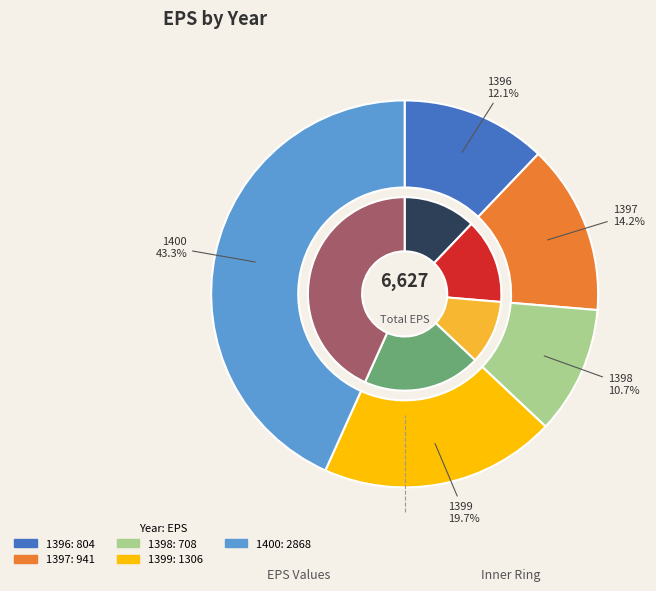

Between 1396 and 1397, which is larger?

1397